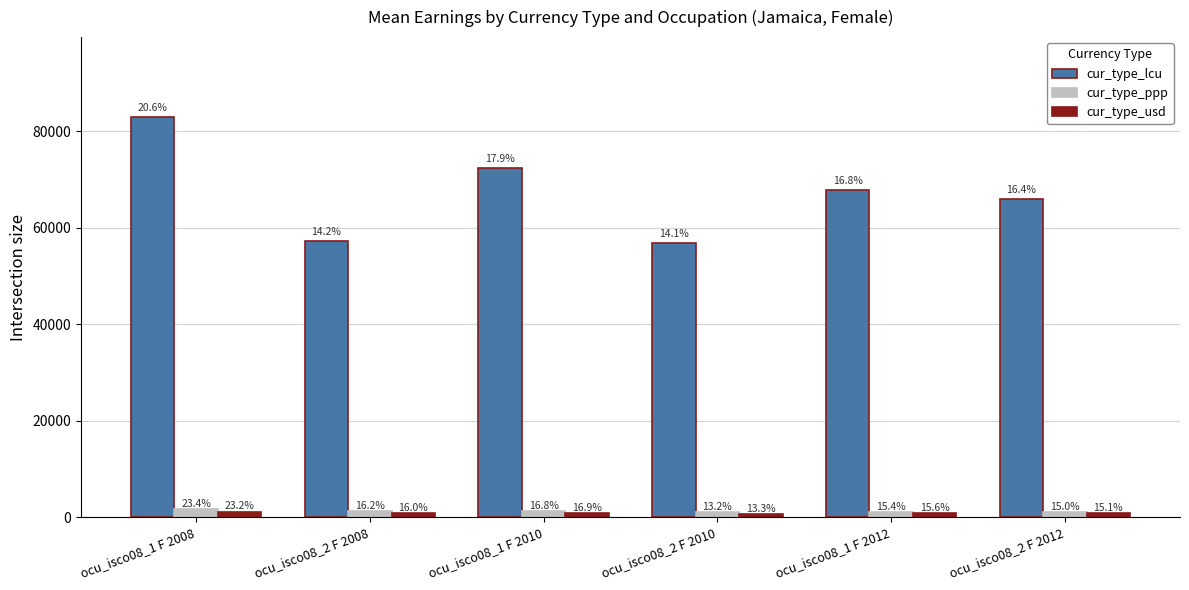

Which series changed the most between ocu_isco08_2 F 2008 and ocu_isco08_2 F 2012?

cur_type_lcu